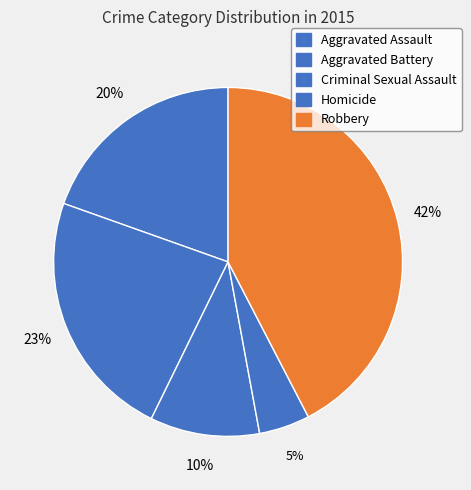

What percentage is the Criminal Sexual Assault slice, to the nearest percent?

10%